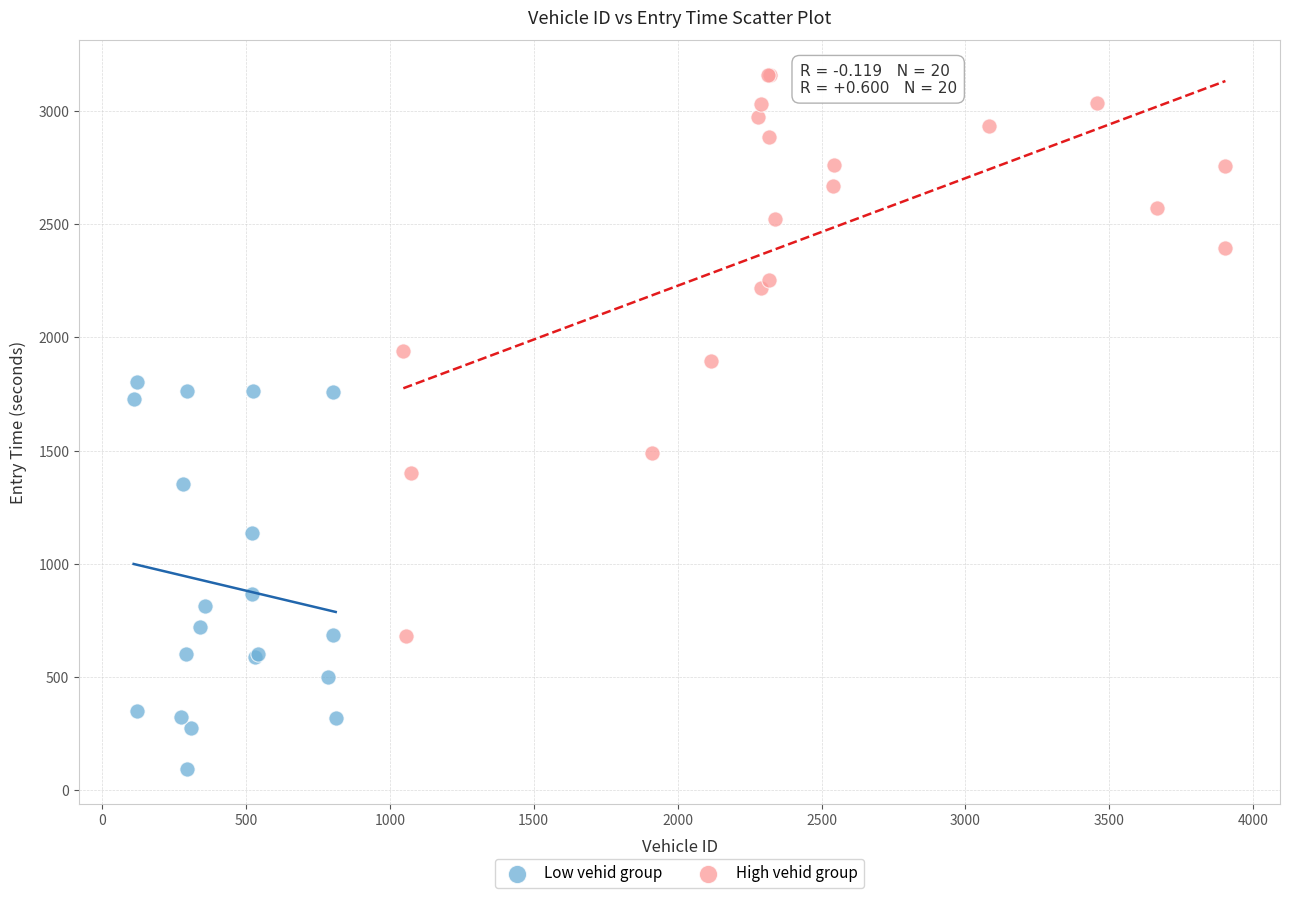

Which series has the largest Y range (max minus min)?

High vehid group